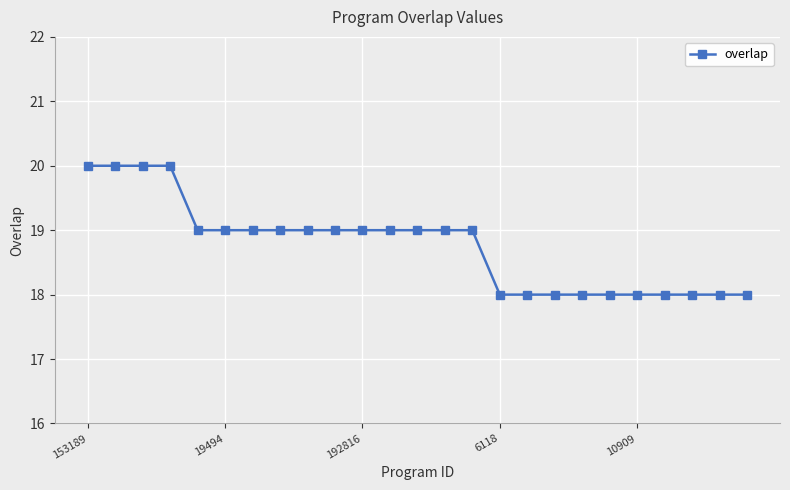

What is the minimum value shown in the chart?

18